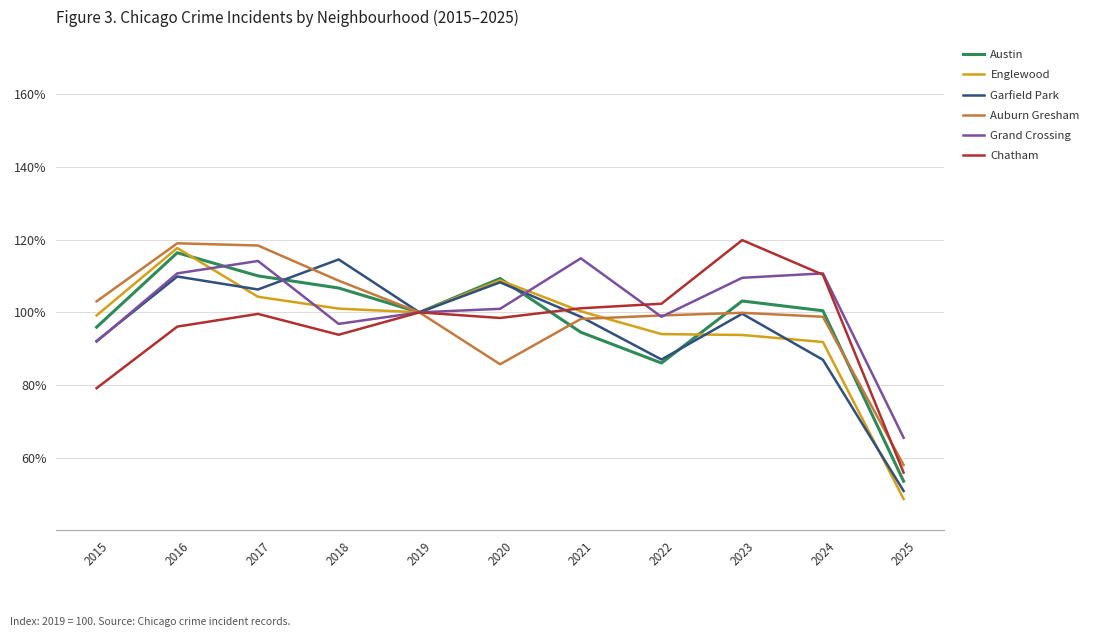

What are all the series names shown in the legend?

Austin, Englewood, Garfield Park, Auburn Gresham, Grand Crossing, Chatham